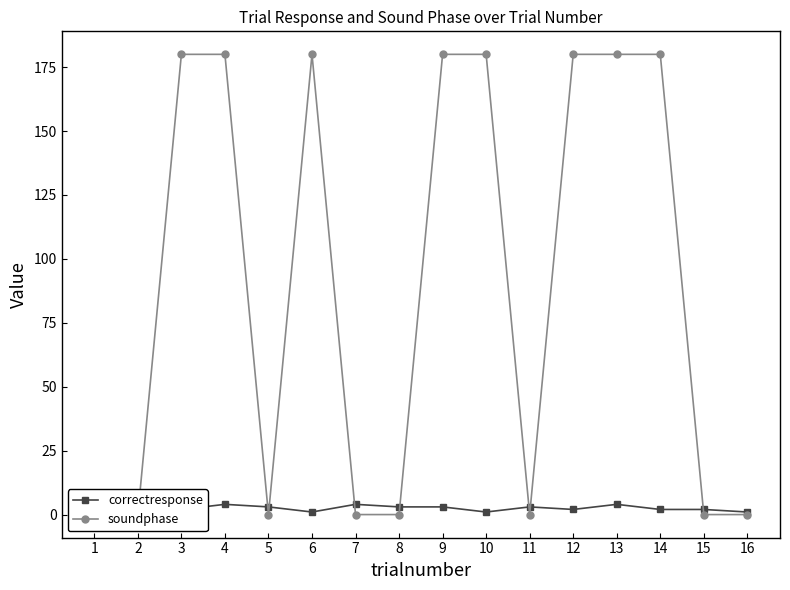

Rank the series at 7 from highest to lowest value.

correctresponse, soundphase